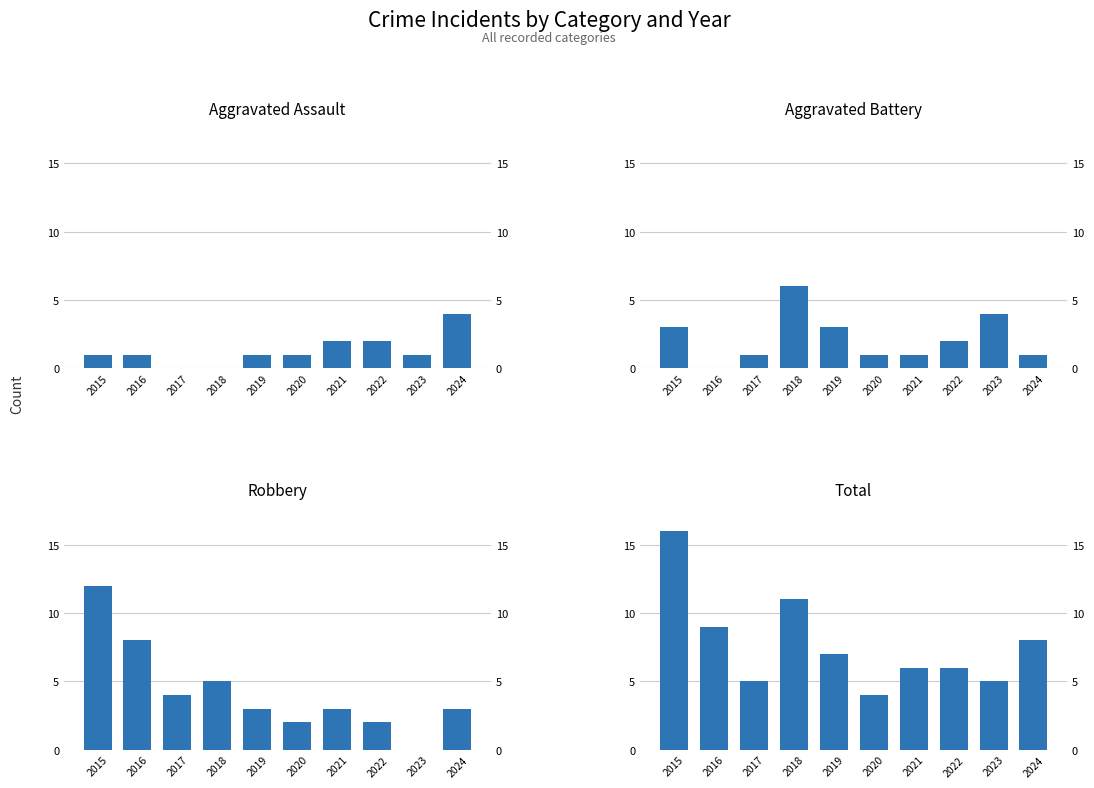

The Aggravated Assault series shows 2 at 2015. True or false?

False